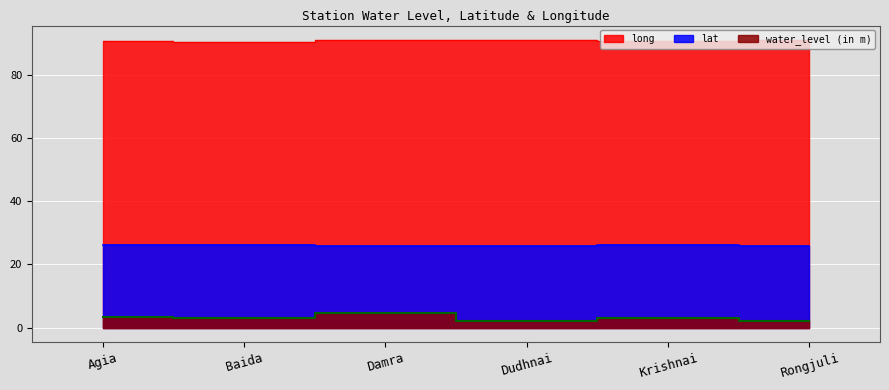

List the labels in order of lat value, smallest first.

Damra, Rongjuli, Dudhnai, Baida, Krishnai, Agia